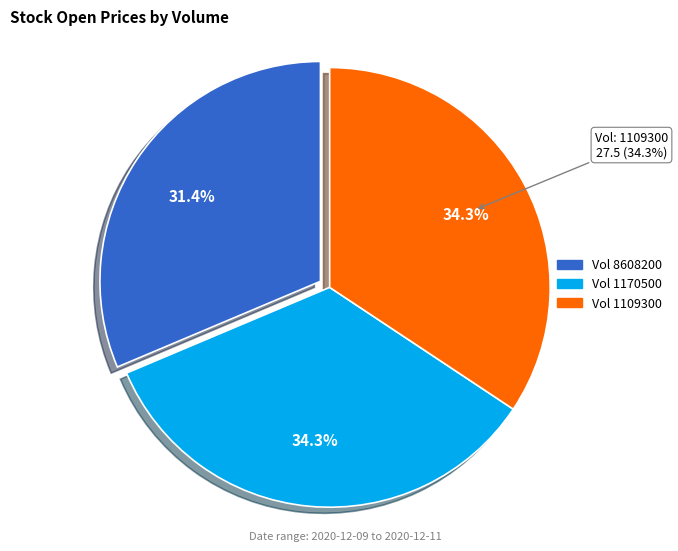

Is there any slice that represents more than half of the pie?

No